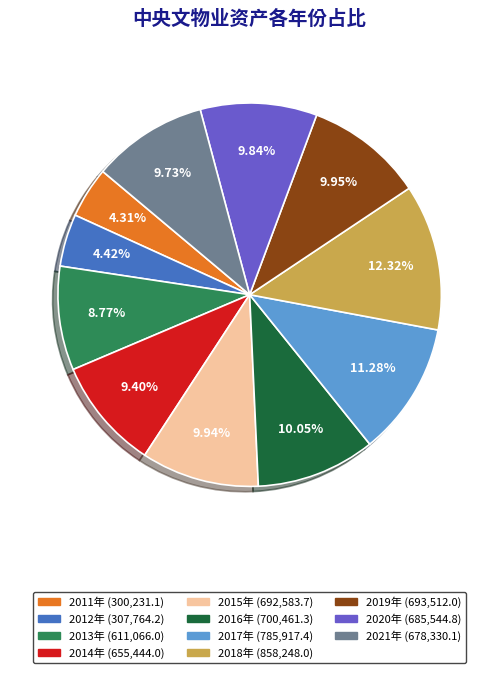

To the nearest percent, what percentage of the pie is 2018年?

12%